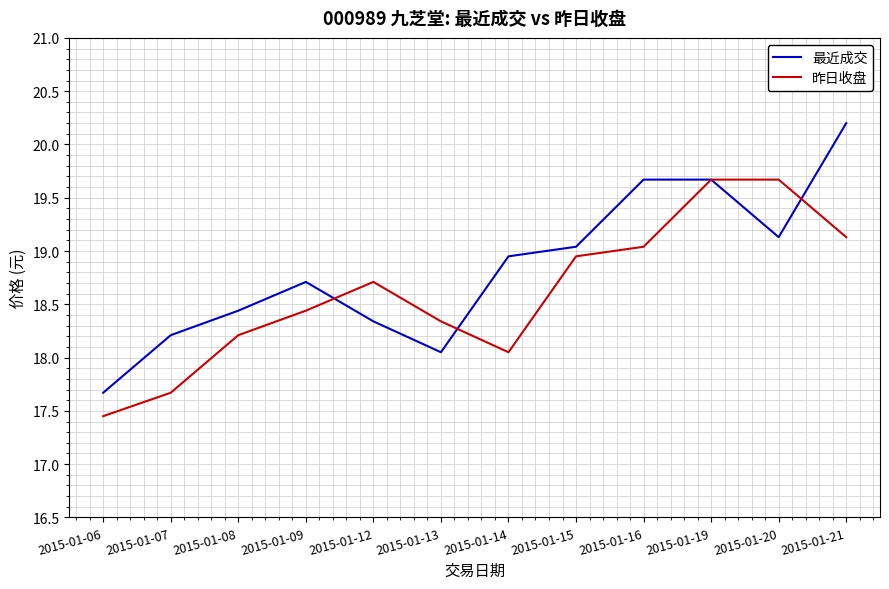

Is the value of 最近成交 at 2015-01-12 greater than the value of 昨日收盘 at 2015-01-07?

Yes